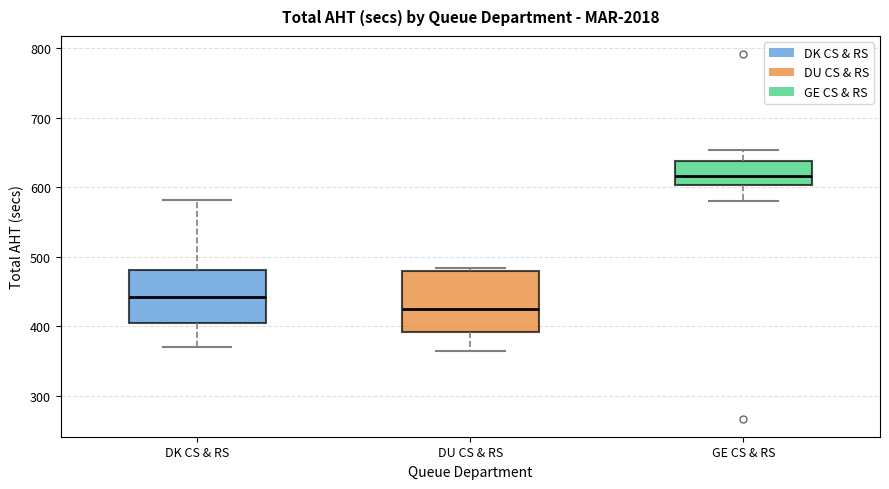

Which box is the tallest, from its lower edge to its upper edge?

DU CS & RS